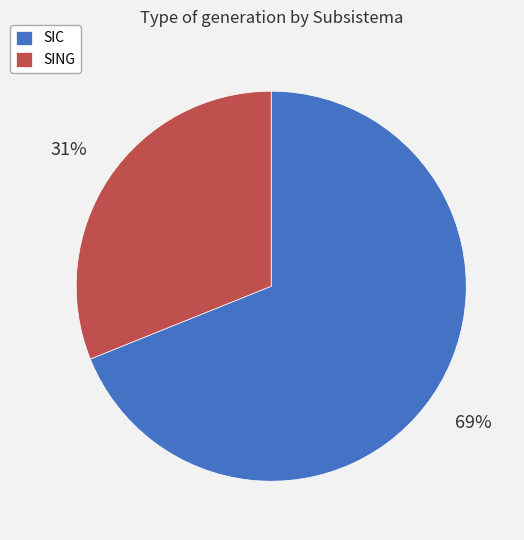

Is SIC the majority of the pie?

Yes